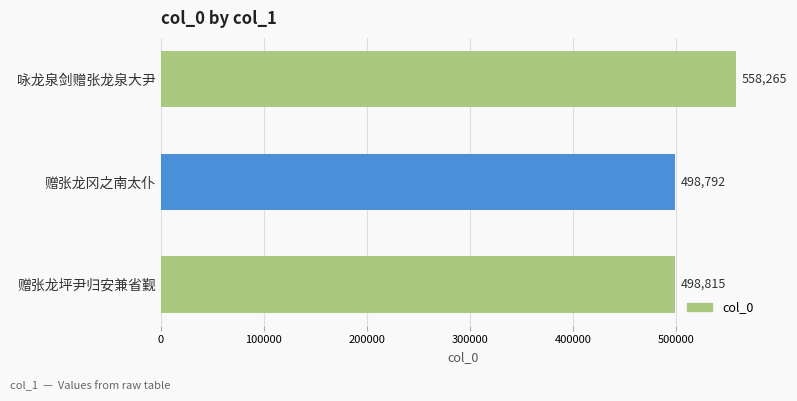

How many data points does each series have?

3